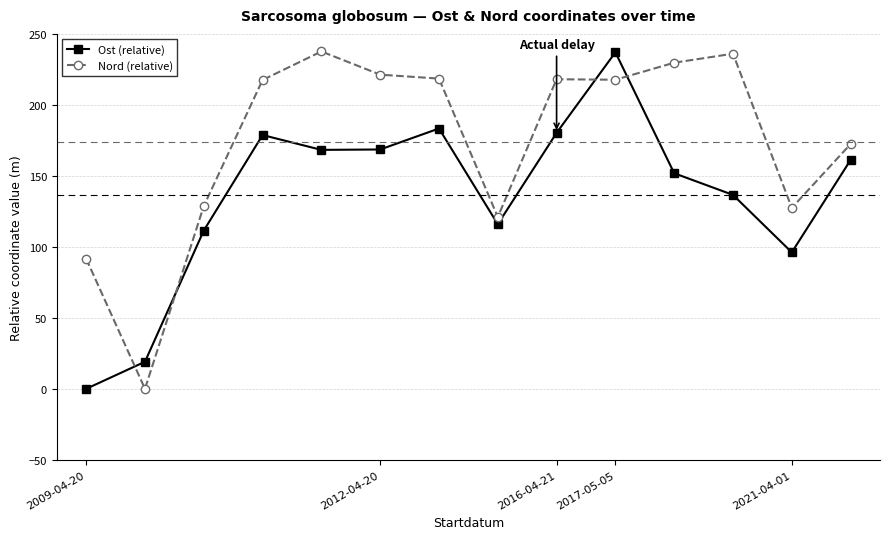

Which series ends up on top after the final intersection of Ost (relative) and Nord (relative)?

Nord (relative)